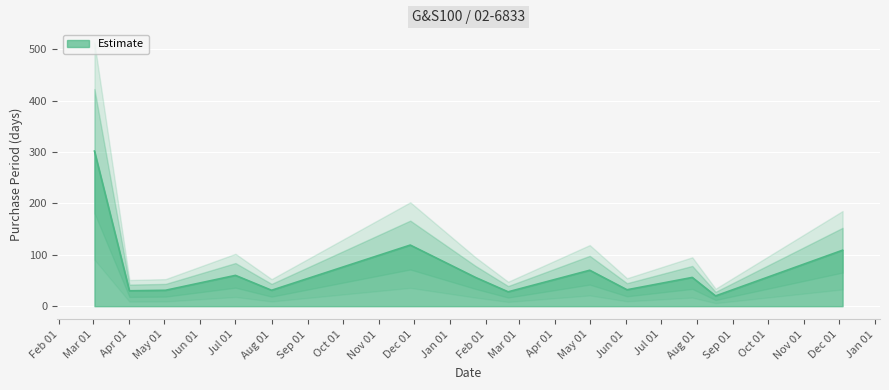

What is the highest value of the Estimate series?

302